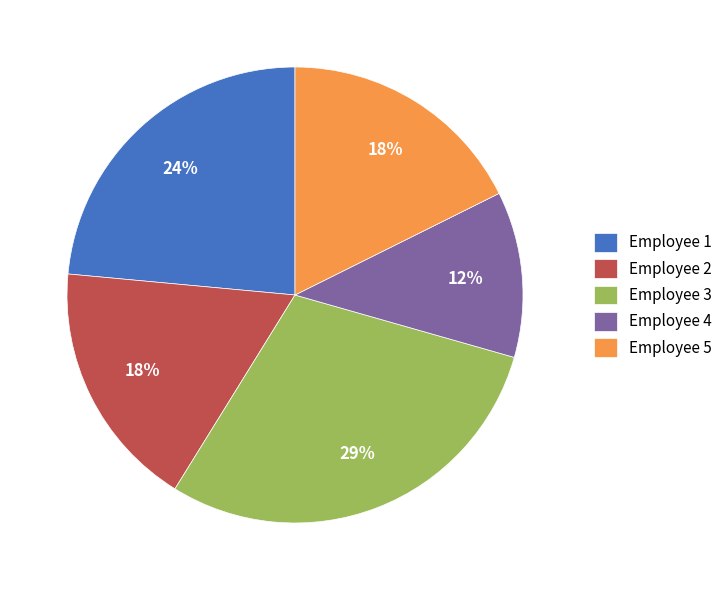

To the nearest percent, what is the combined percentage of Employee 3 and Employee 5?

47%